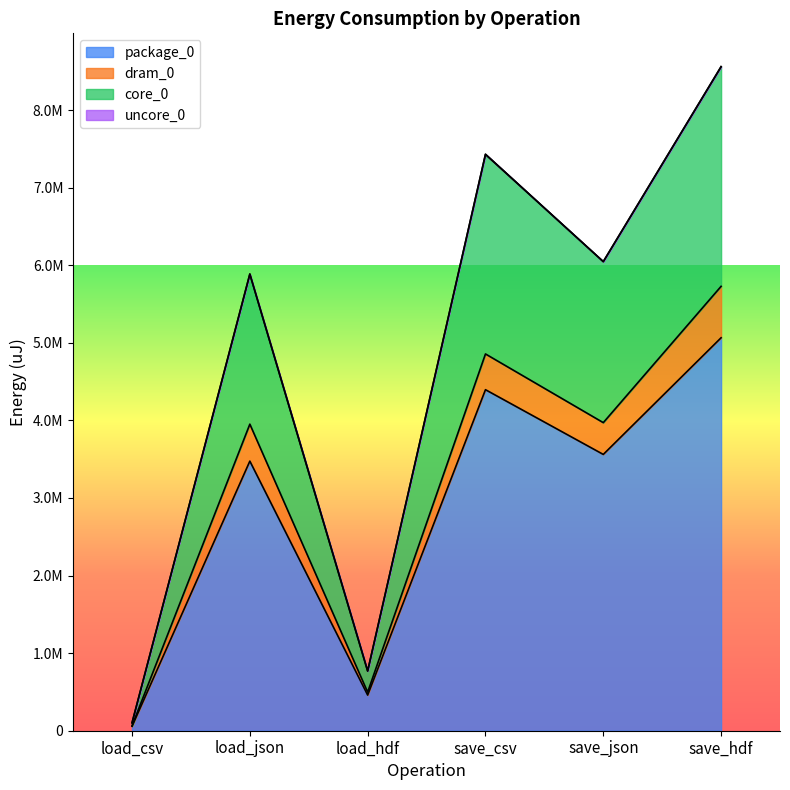

True or false: package_0 and core_0 cross at least once.

False